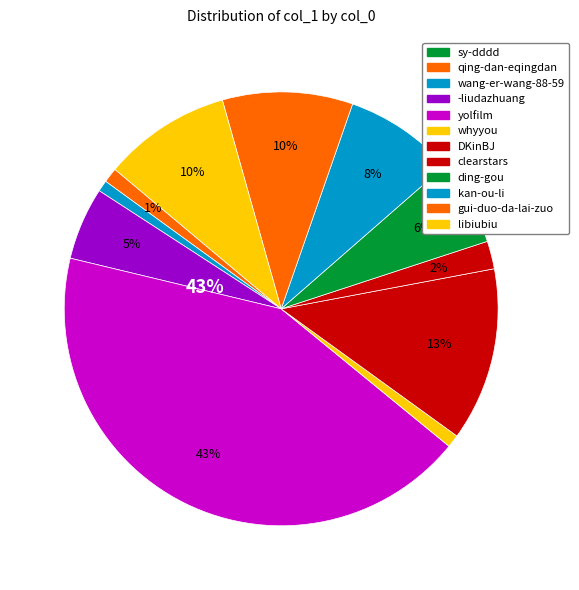

What is the change in value from qing-dan-eqingdan to whyyou?

-3103